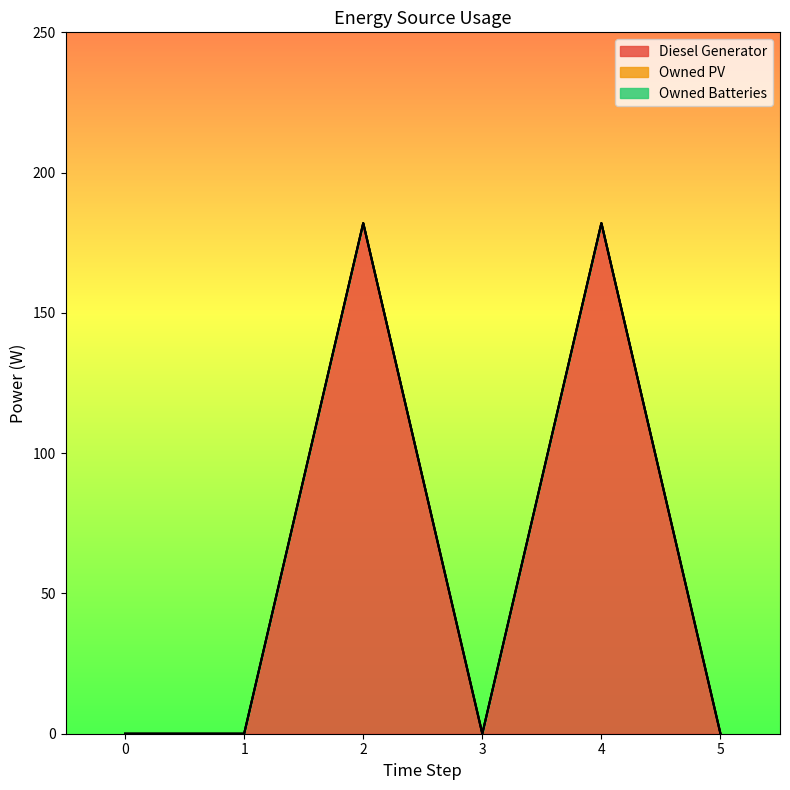

Reading left to right, transcribe all the data shown in this chart.

Diesel Generator: 0	0	182	0	182	0
Owned PV: 0	0	0	0	0	0
Owned Batteries: 0	0	0	0	0	0